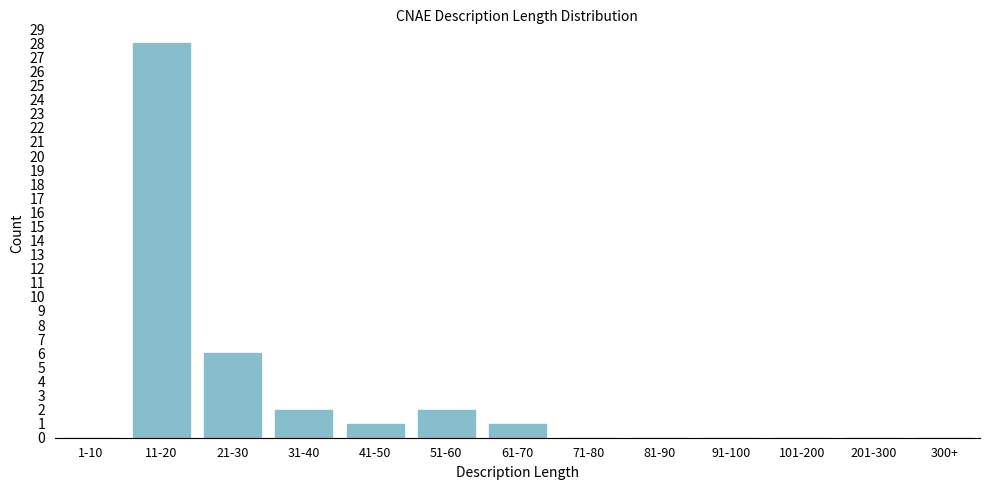

Reading left to right, transcribe all the data shown in this chart.

1-10=0	11-20=28	21-30=6	31-40=2	41-50=1	51-60=2	61-70=1	71-80=0	81-90=0	91-100=0	101-200=0	201-300=0	300+=0